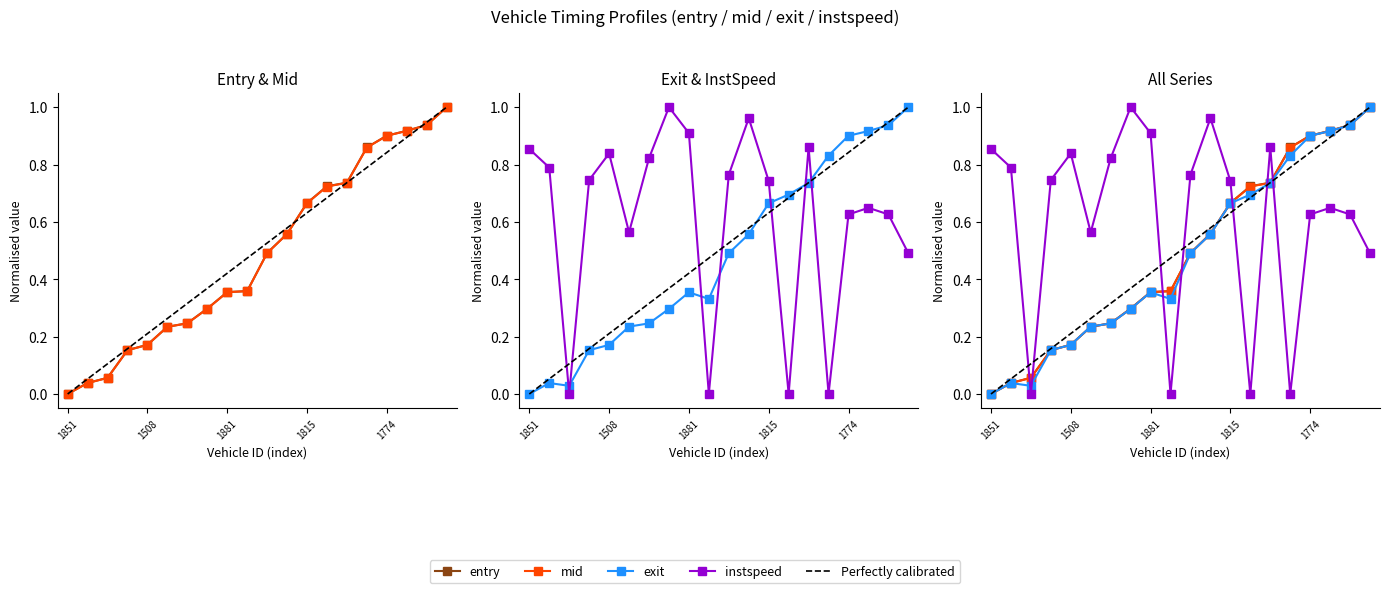

The entry series shows 0.2 at 1775. True or false?

False